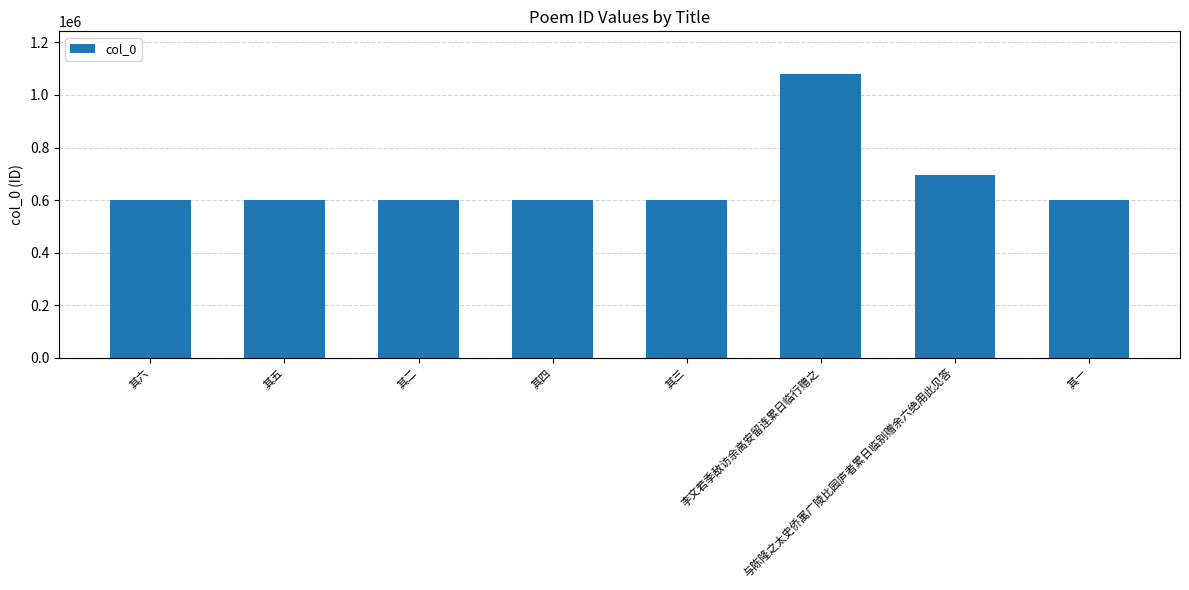

The value at 其六 is 1045175. True or false?

False